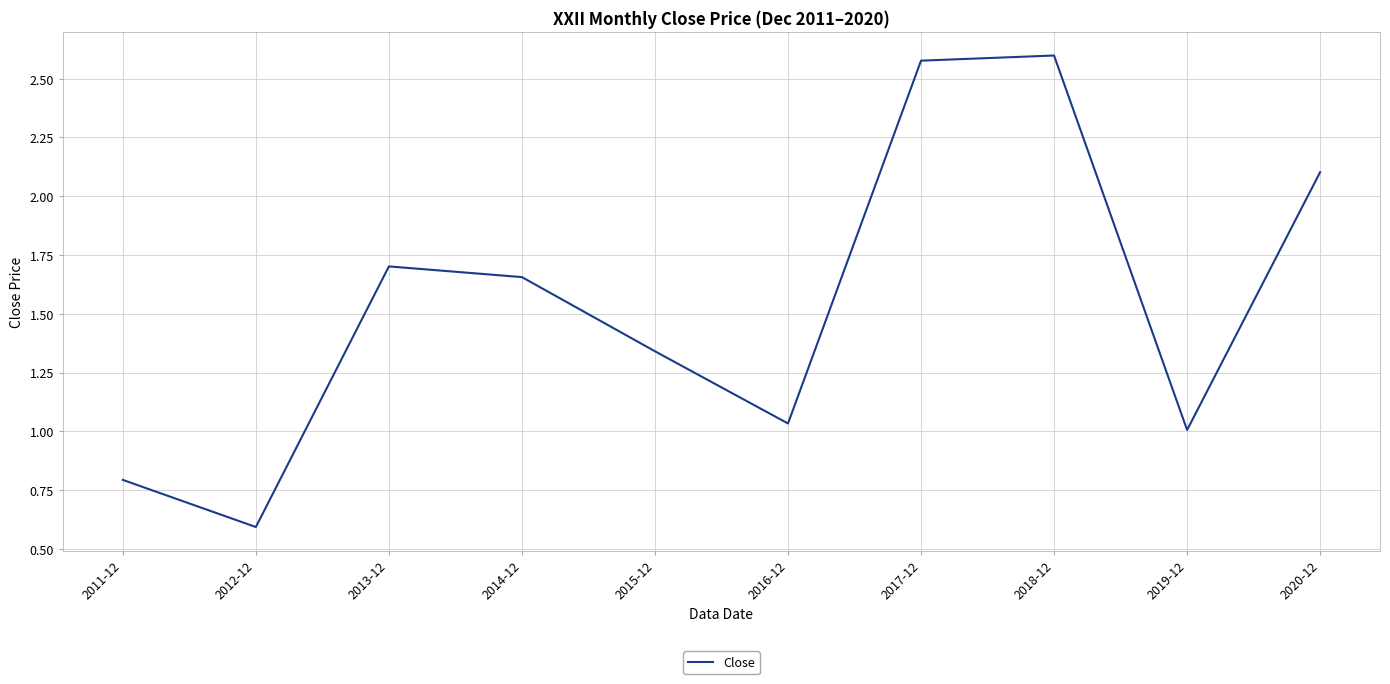

What is the change in value from 2017-12 to 2020-12?

-0.5